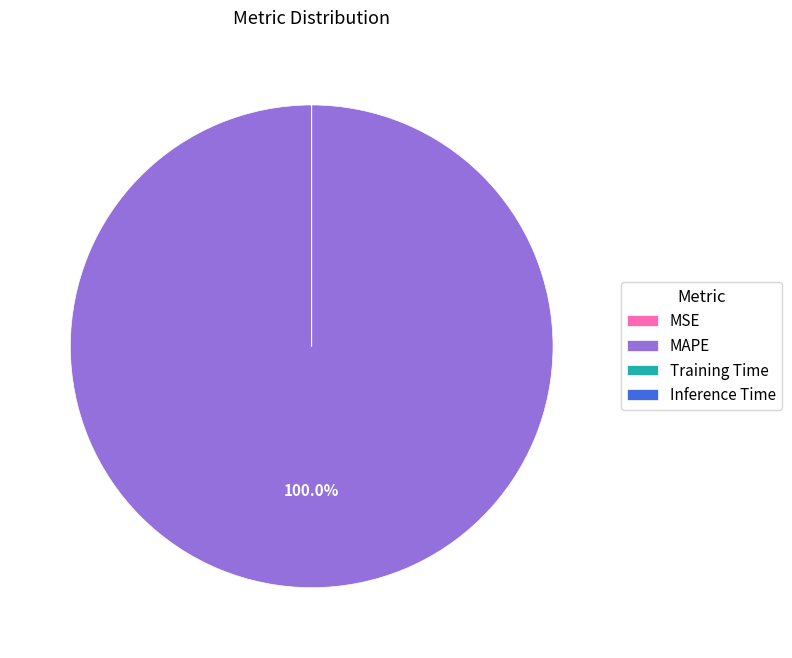

Which category has the biggest portion of the pie?

MAPE